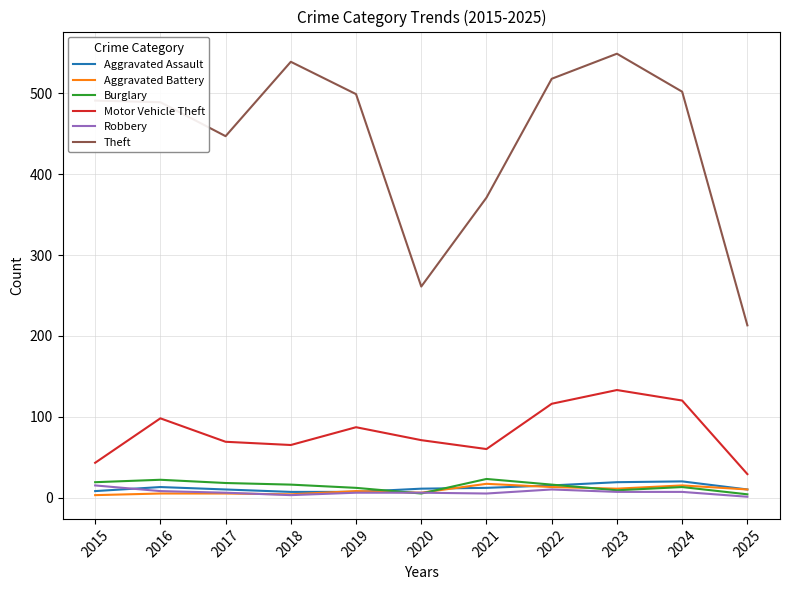

Which series has the widest spread of values?

Theft